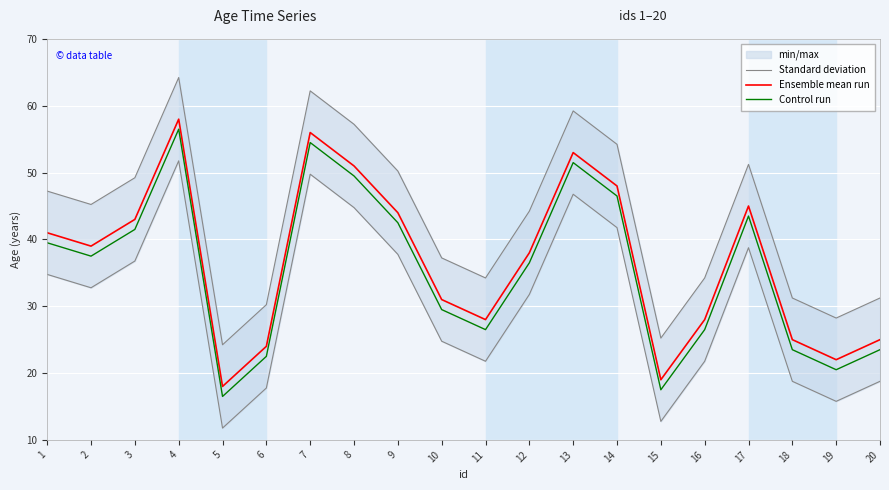

How many series are shown in this chart?

3